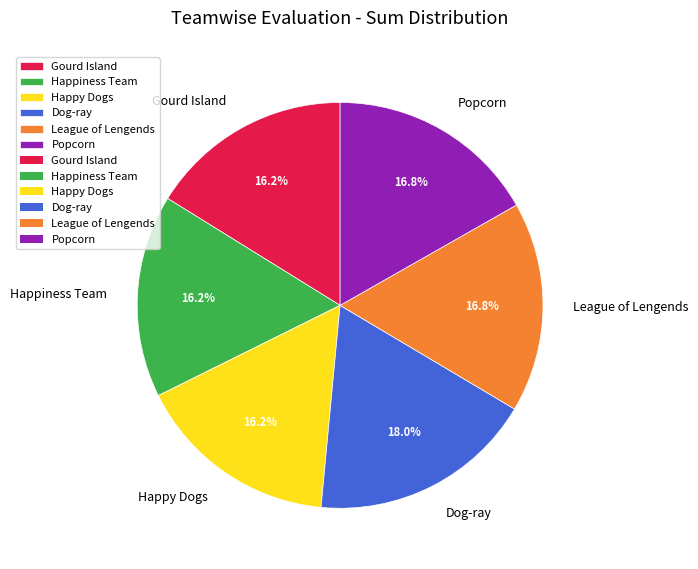

Is there any slice that represents more than half of the pie?

No